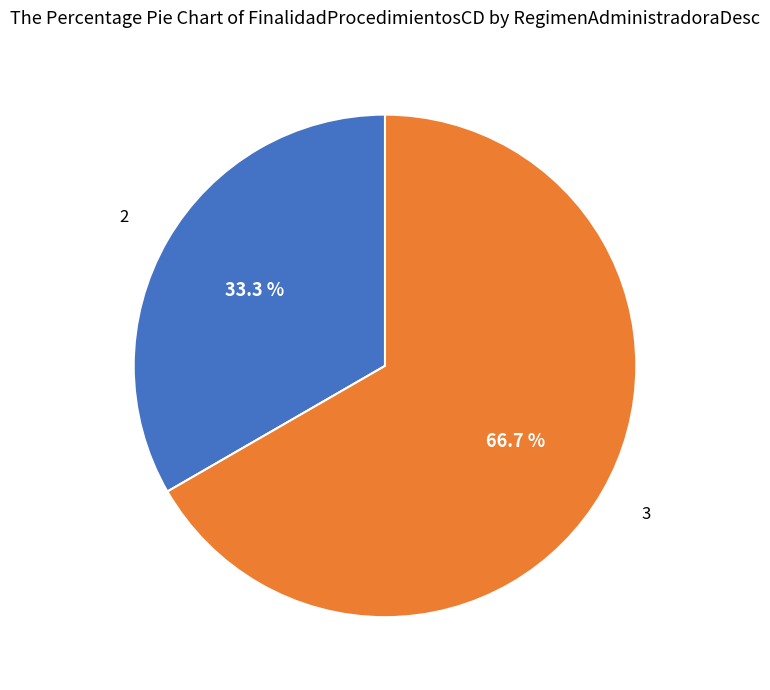

Between 3 and 2, which is larger?

3